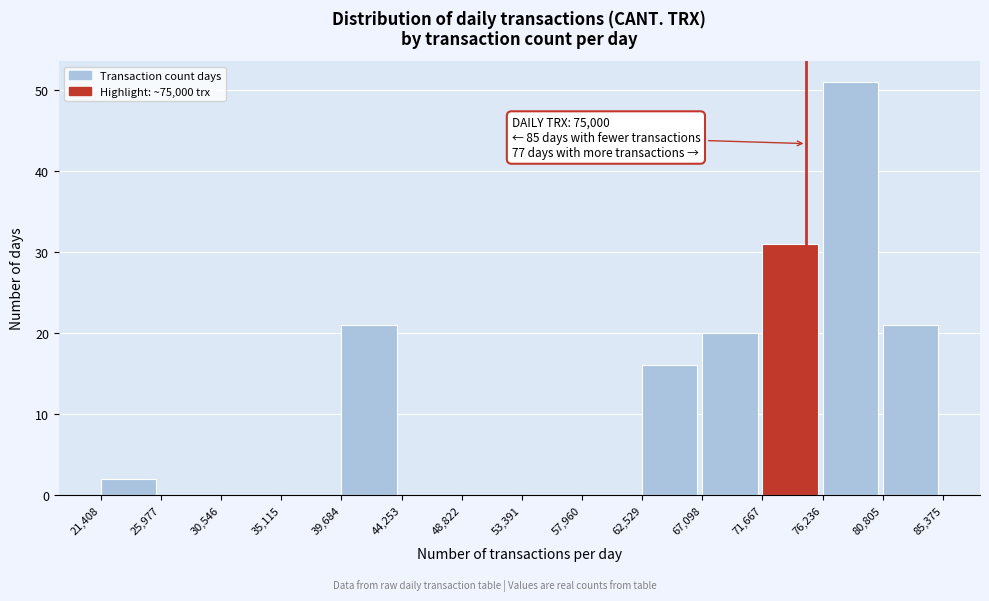

Over which range of the x-axis is the bar tallest?

76,236 to 80,805